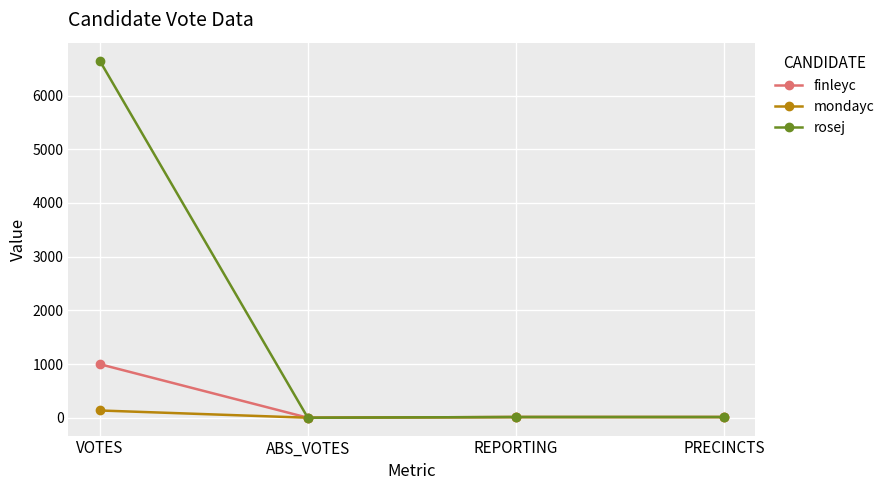

What are all the series names shown in the legend?

finleyc, mondayc, rosej